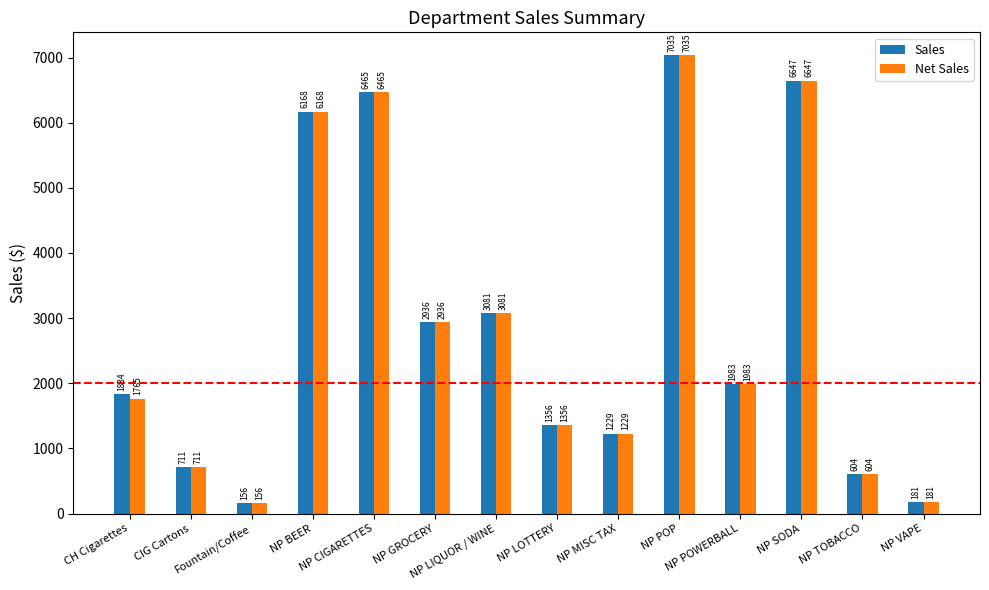

What is the maximum value shown in the chart?

7034.8